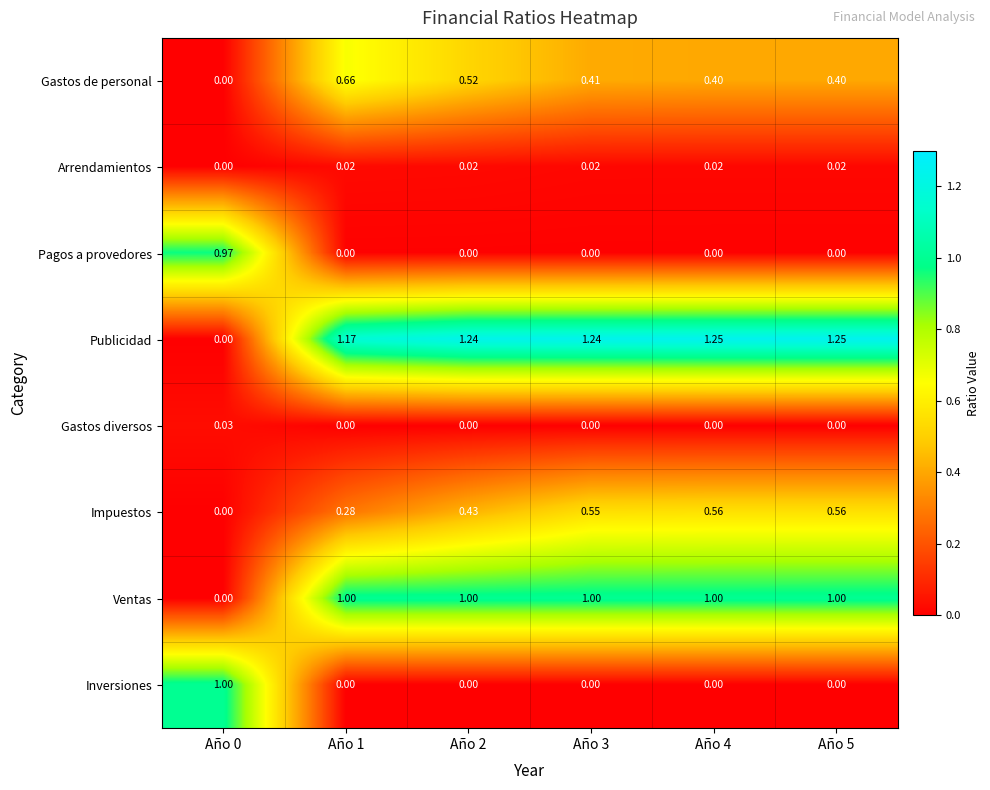

Which series has the largest range (max minus min)?

Publicidad